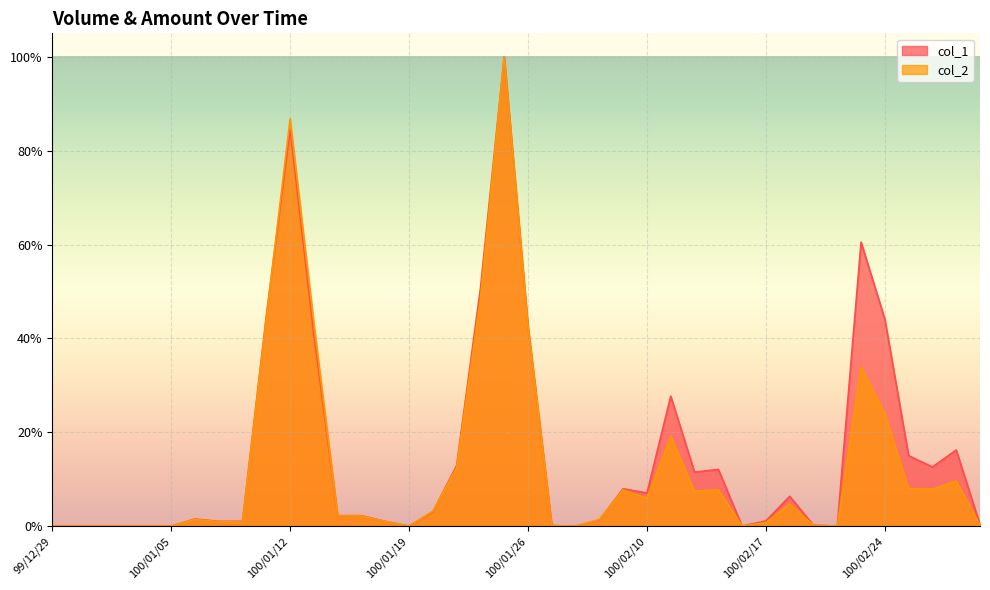

Rank the series by their maximum value, from highest to lowest.

col_1, col_2